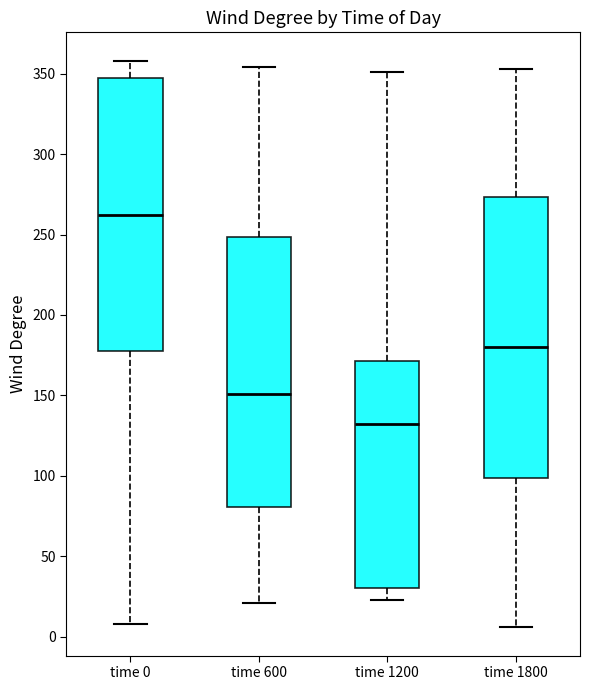

Reading left to right, read every box against the y-axis: the position of its median line, the range the box covers, and the ends of its whiskers. The values are not printed on the chart, so give them approximately, as read against the axis.

time 0: median 260, box 180 to 345, whiskers 10 to 360
time 600: median 150, box 80 to 250, whiskers 20 to 355
time 1200: median 130, box 30 to 170, whiskers 25 to 350
time 1800: median 180, box 100 to 275, whiskers 5 to 355